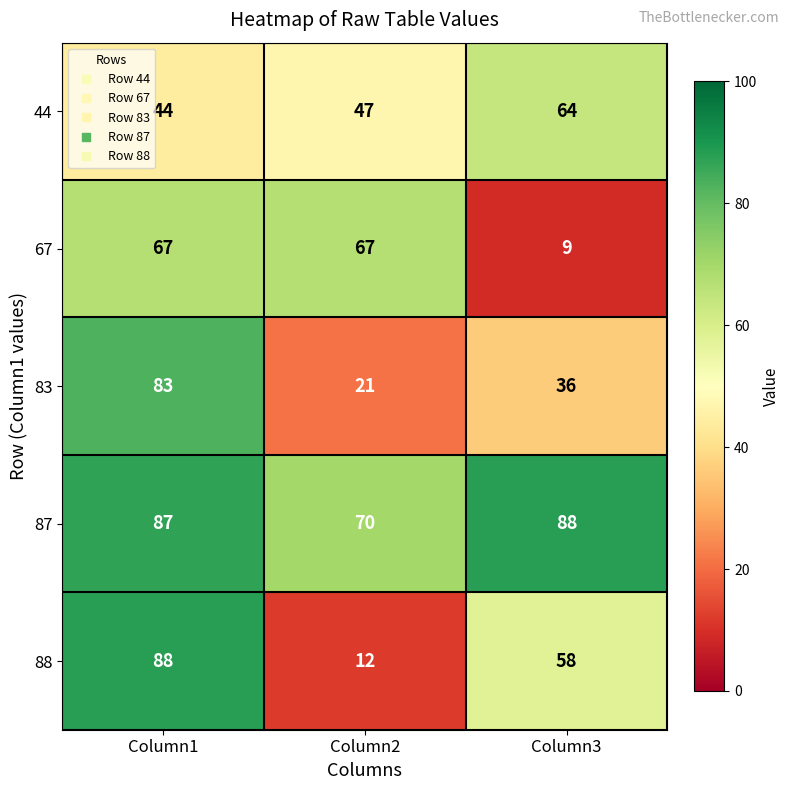

How many series are shown in this chart?

5